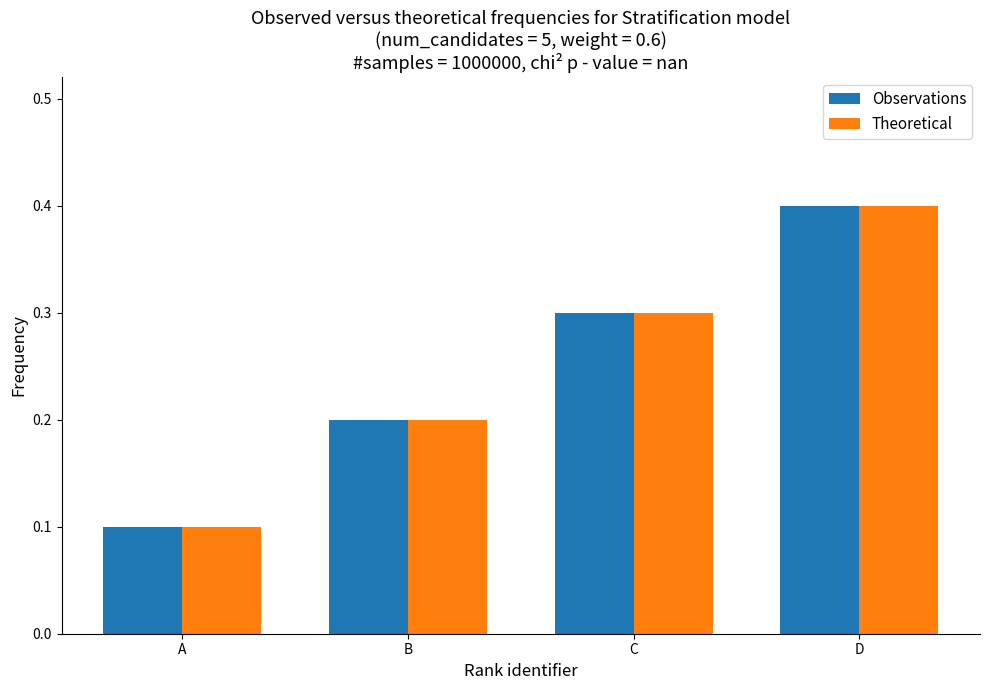

What is the difference between the maximum and minimum values in the Observations series?

0.3